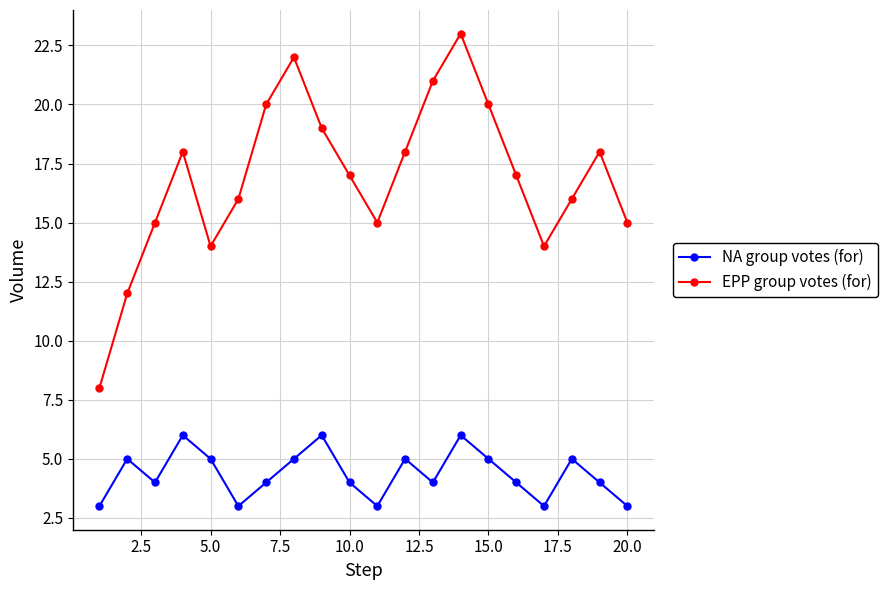

What is the difference between the maximum and minimum values in the EPP group votes (for) series?

15